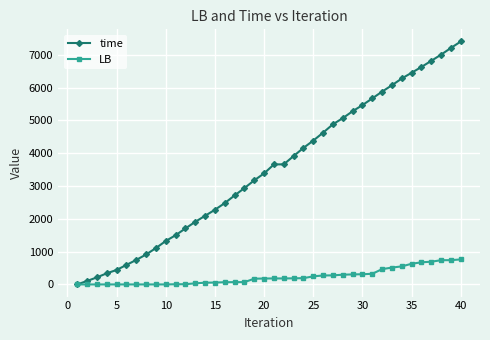

Rank the series by their maximum value, from lowest to highest.

LB, time